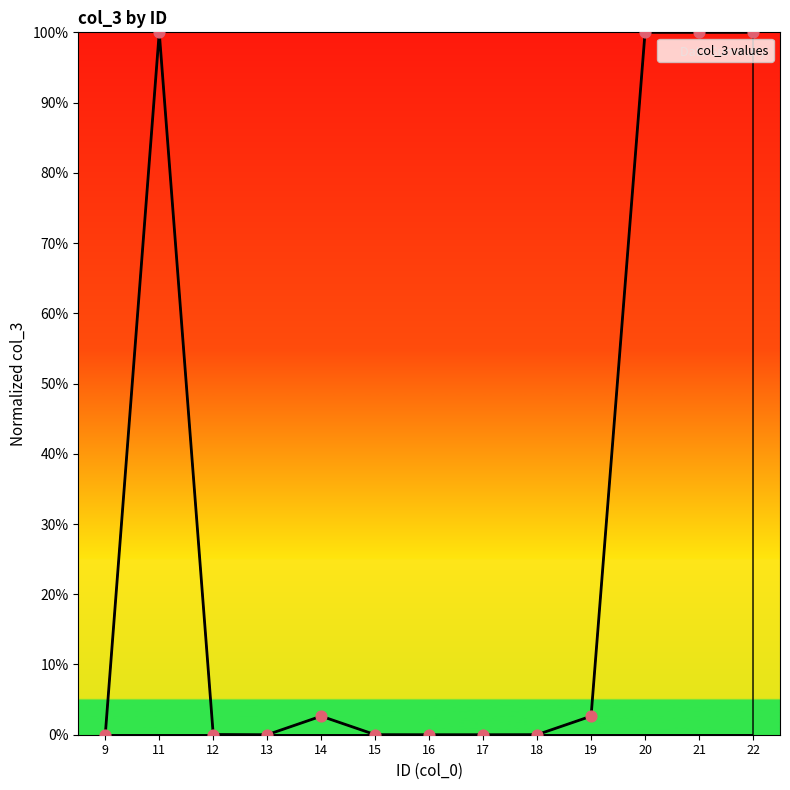

What is the change in value from 16 to 19?

+2.6